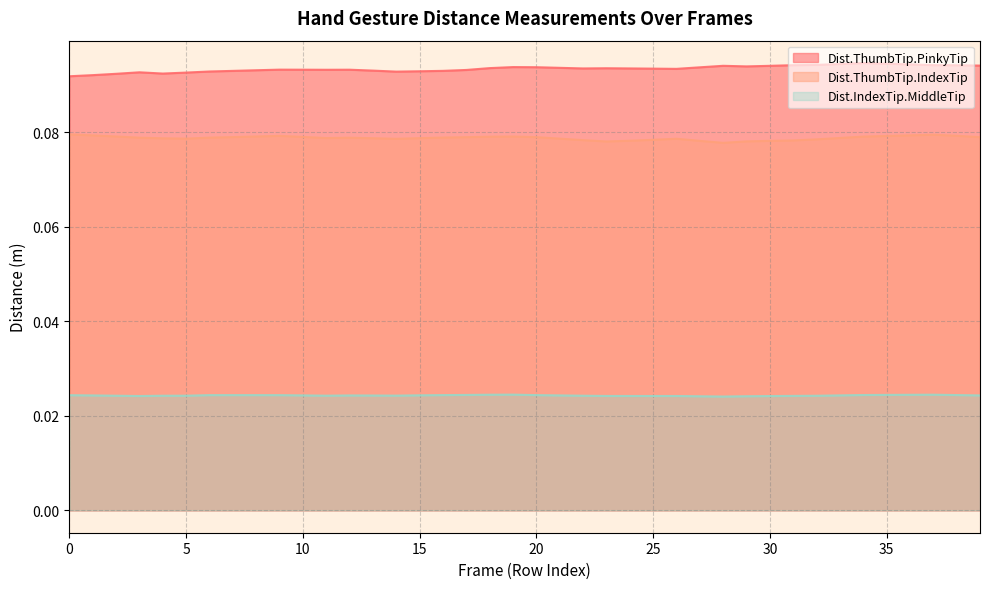

Rank the categories by Dist.ThumbTip.IndexTip value from highest to lowest.

0, 37, 36, 1, 38, 9, 35, 2, 8, 19, 34, 18, 10, 7, 20, 39, 17, 16, 6, 3, 12, 33, 11, 15, 13, 4, 5, 21, 26, 14, 32, 25, 22, 31, 24, 27, 30, 29, 23, 28